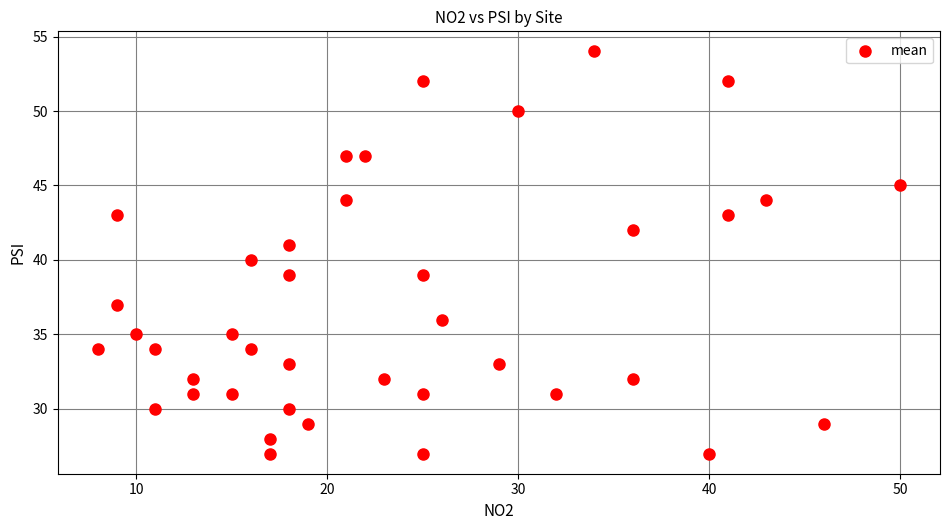

What is the range of Y values (max minus min)?

27